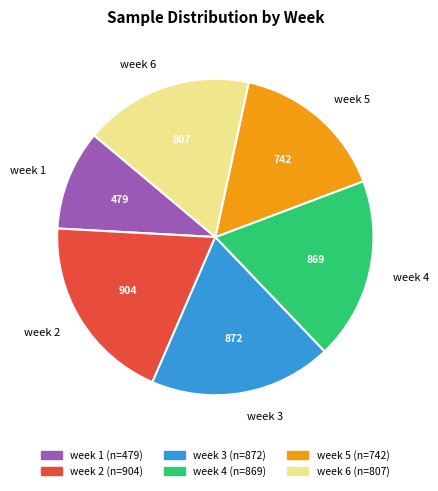

Between week 5 and week 6, which is larger?

week 6